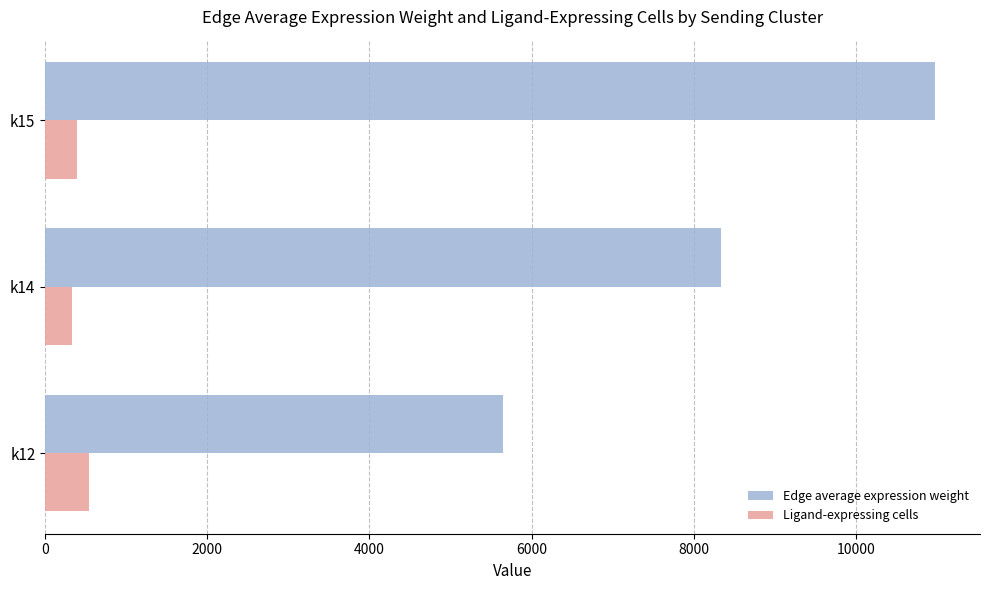

What is the spread (max minus min) of values at k14?

7994.5